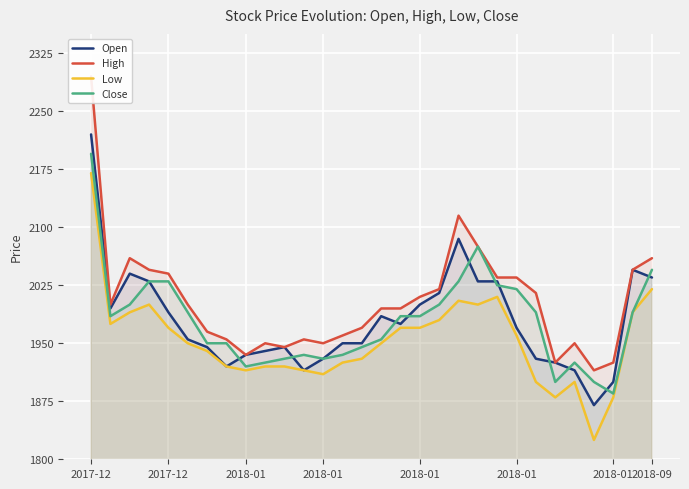

What is the difference between the maximum and minimum values in the High series?

380